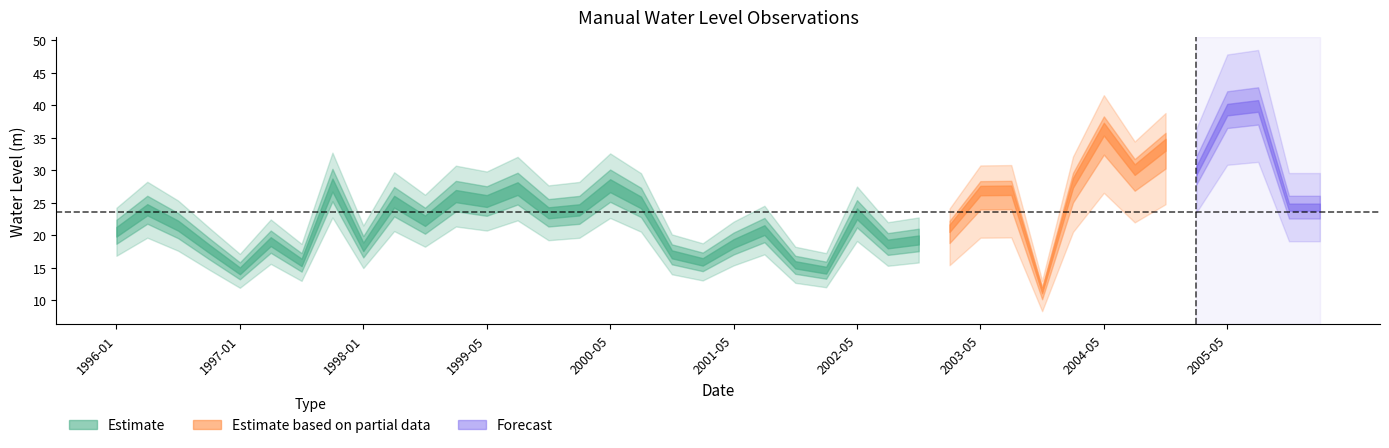

What is the label of the 39th point from the left?

2005-11